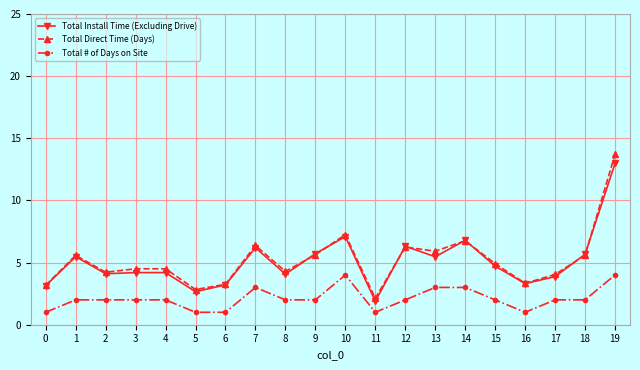

What is the spread (max minus min) of values at 17?

2.0